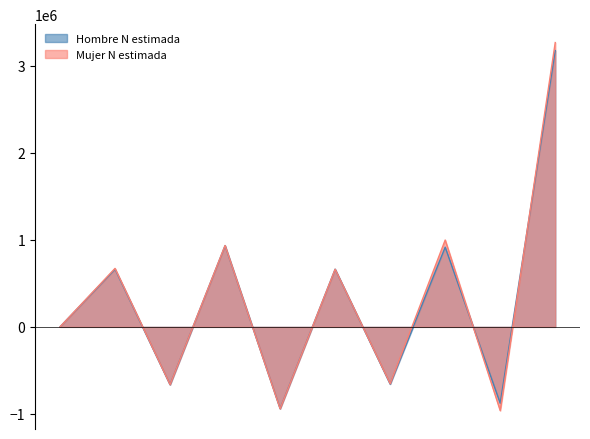

Does the chart display data point markers on the line(s)?

No